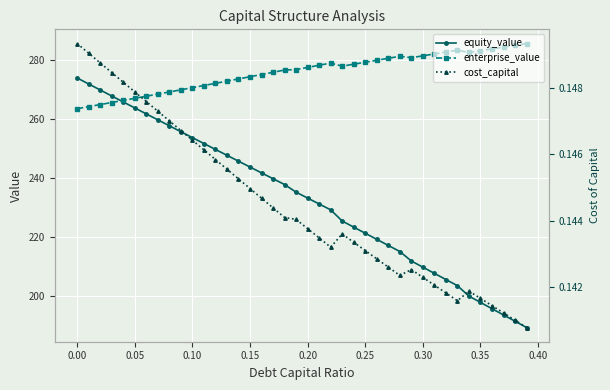

Count the number of data series in this chart.

3